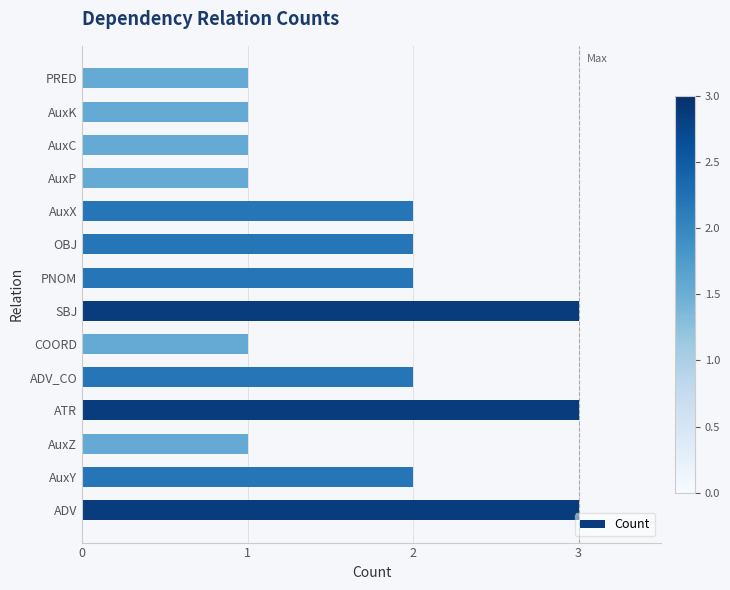

The value at ADV_CO is 2. True or false?

True